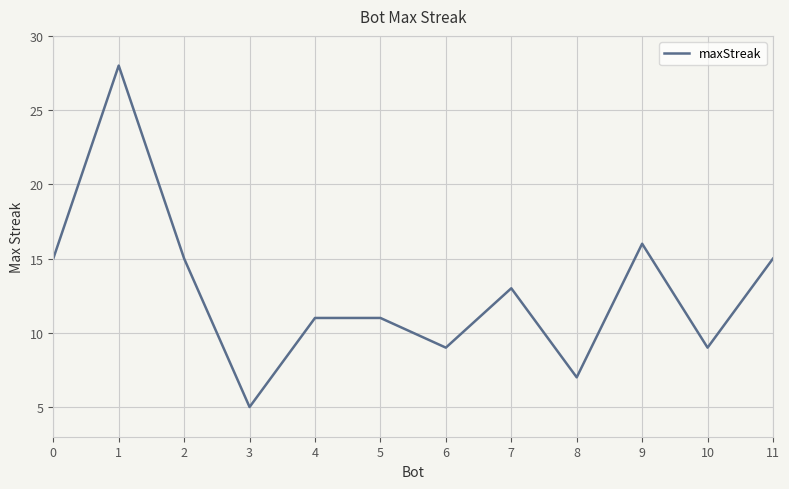

Where is the first local minimum?

3